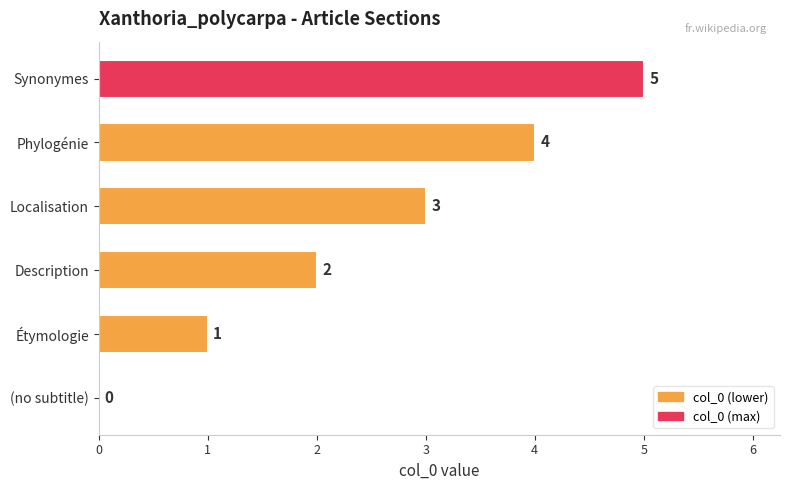

Is it true that the value at Étymologie is 2?

False